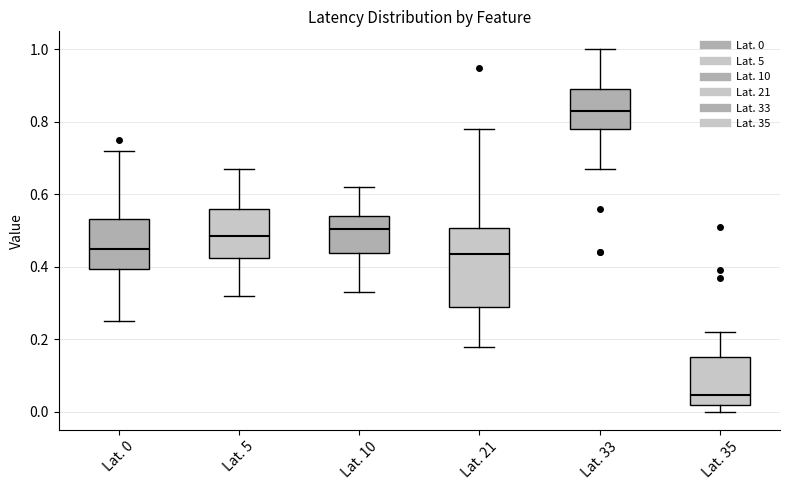

Where does the median line of the box for Lat. 21 sit on the y-axis? The values are not printed on the chart, so give them approximately, as read against the axis.

0.44